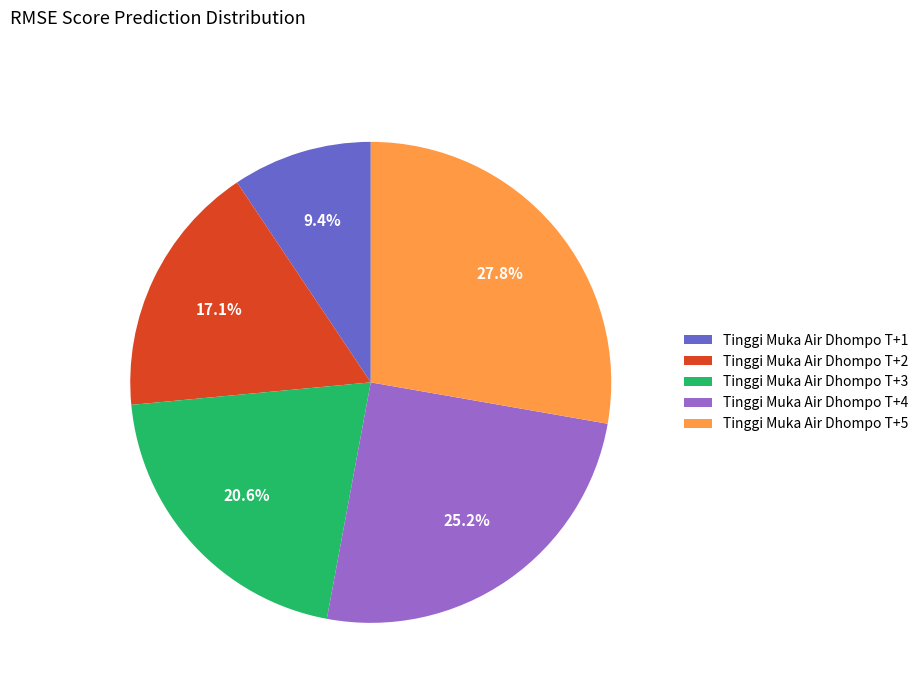

Is the sum of Tinggi Muka Air Dhompo T+5 and Tinggi Muka Air Dhompo T+2 greater than half?

No